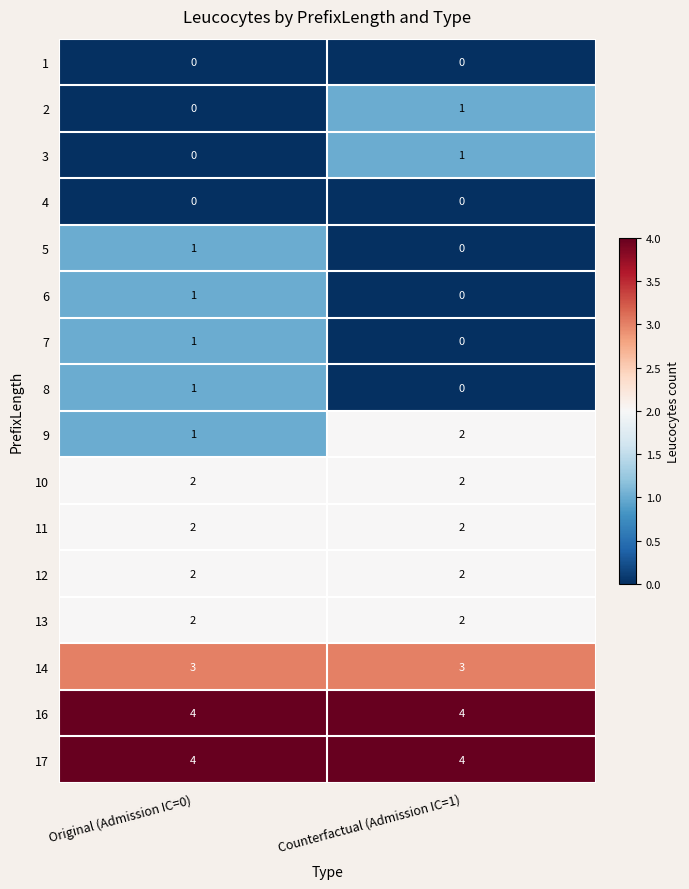

At how many categories does at least one series exceed 3?

2